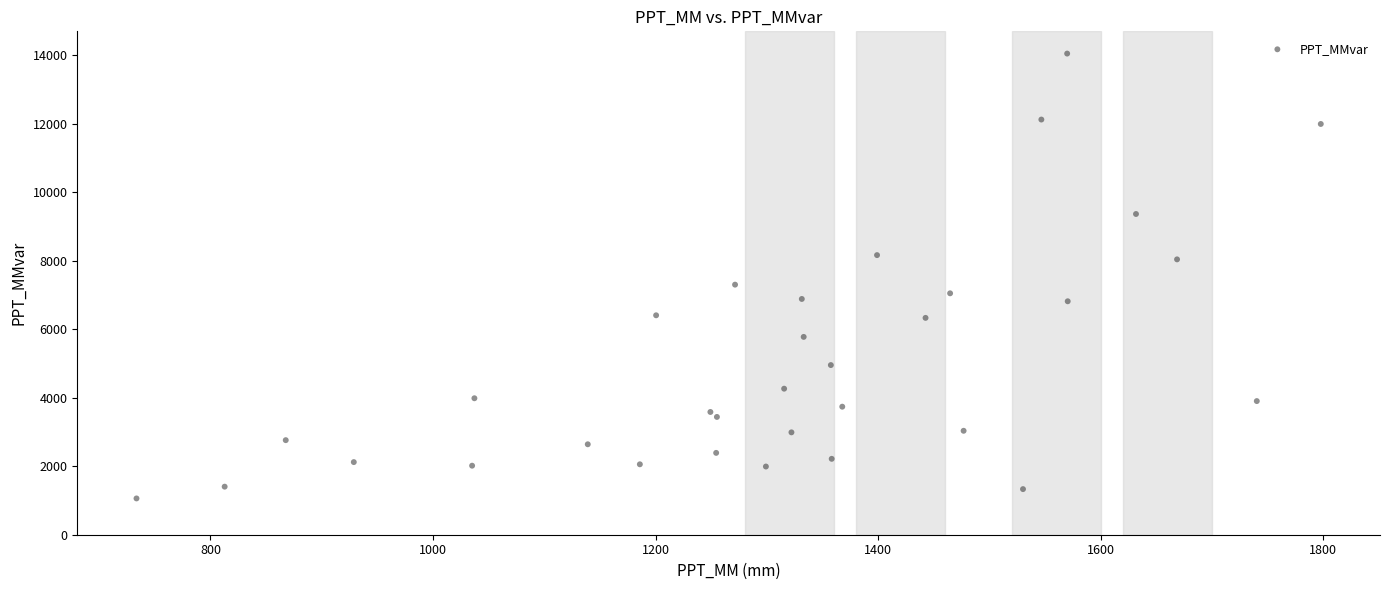

What Y value in the scatter plot is closest to 7553?

7300.8